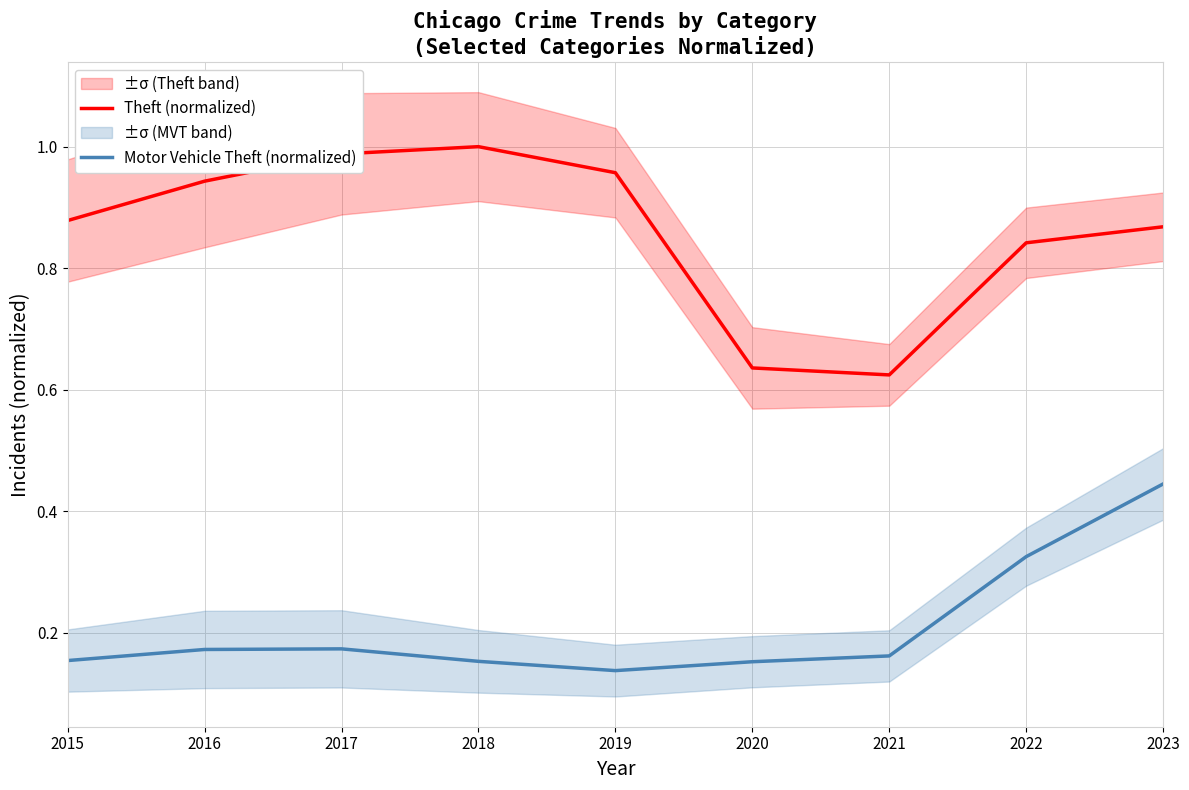

Where is the first local maximum for Motor Vehicle Theft (normalized)?

2017